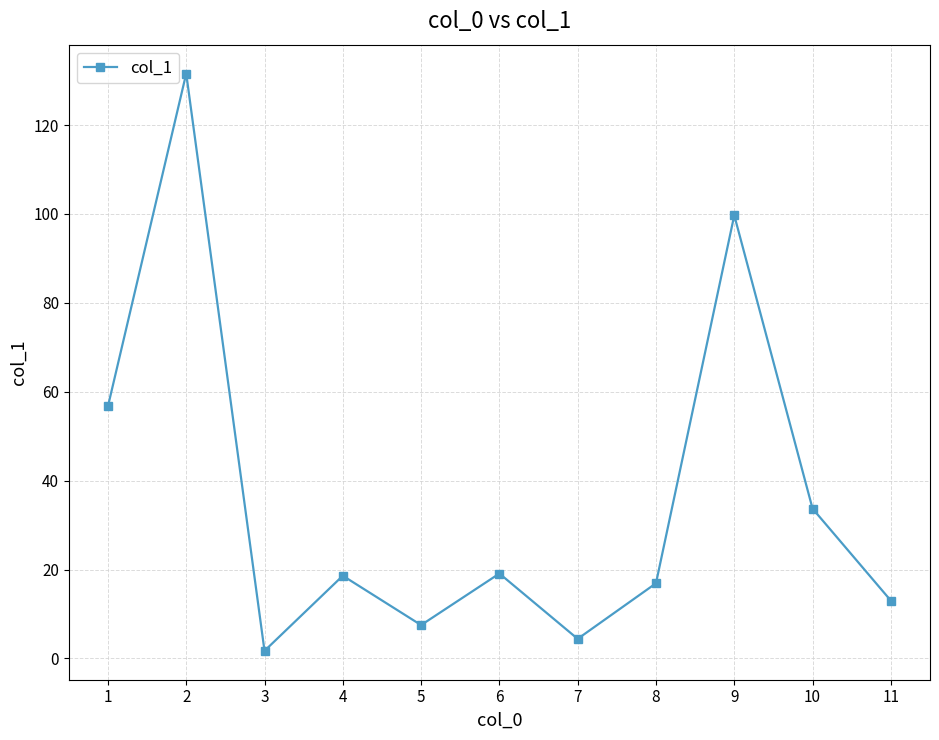

What is the change in value from 1 to 3?

-55.0